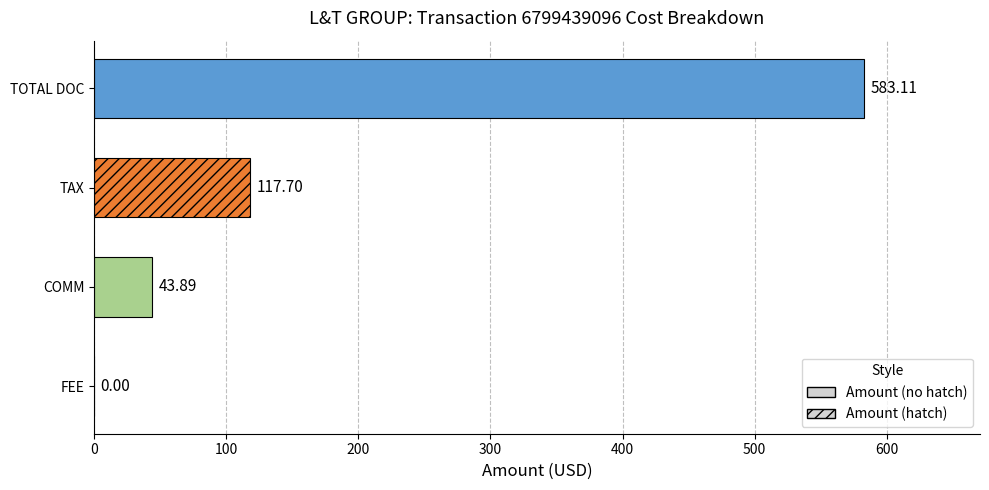

Are the bars horizontal?

Yes